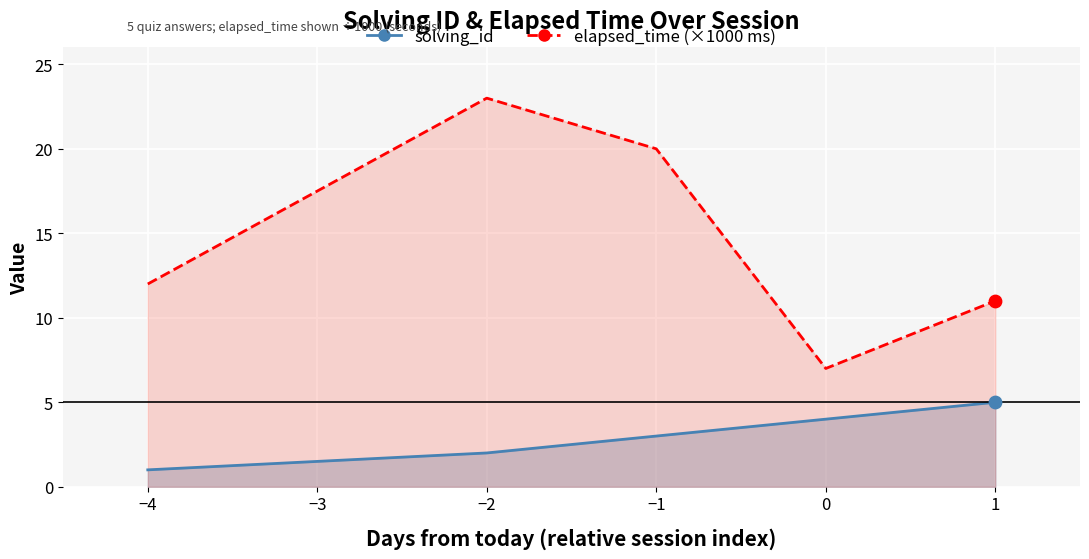

Is the value of elapsed_time at −2 greater than the value of solving_id at −2?

Yes